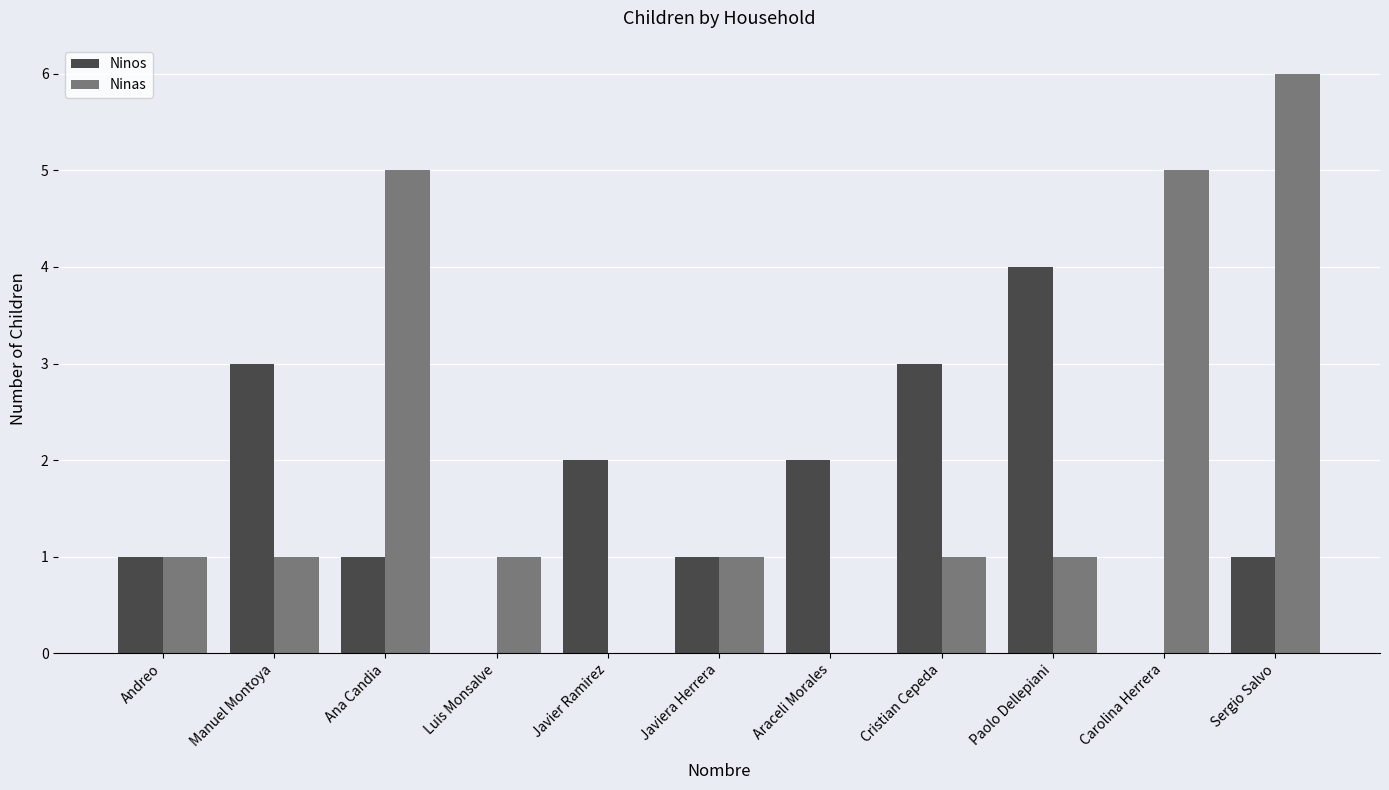

At which label does Ninos reach its peak?

Paolo Dellepiani